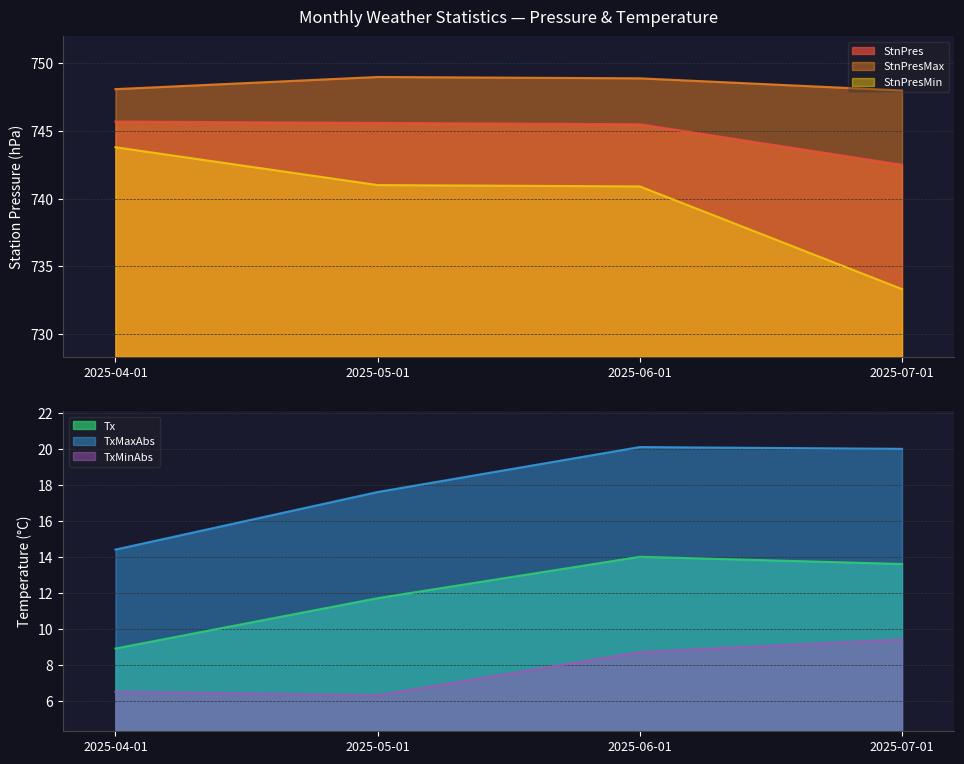

The Tx series shows 7.7 at 2025-05-01. True or false?

False